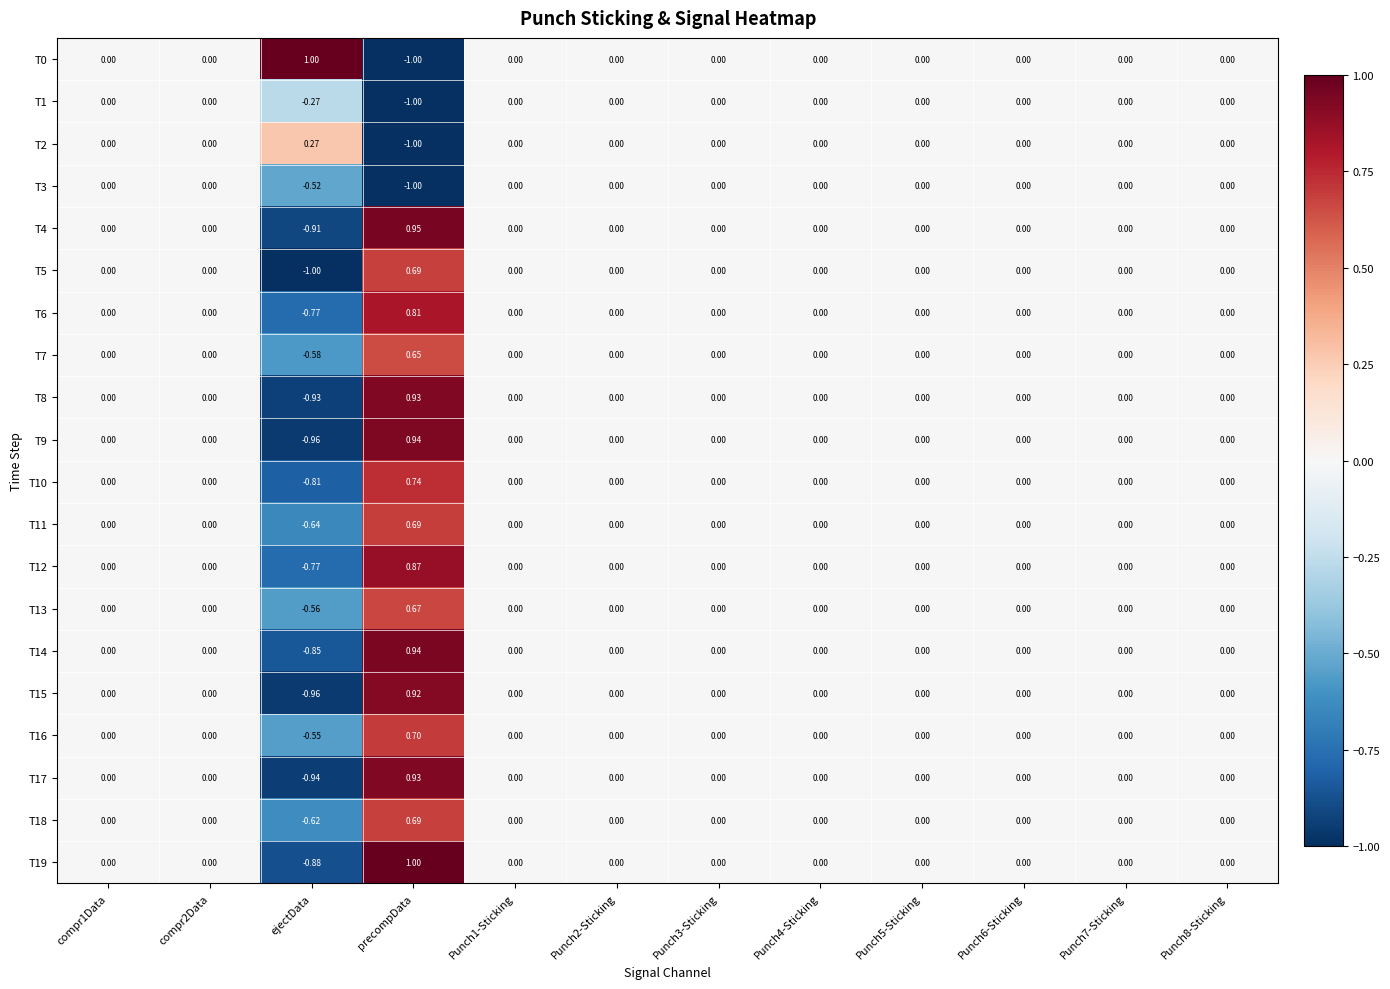

At which category is the sum across all series the highest?

precompData